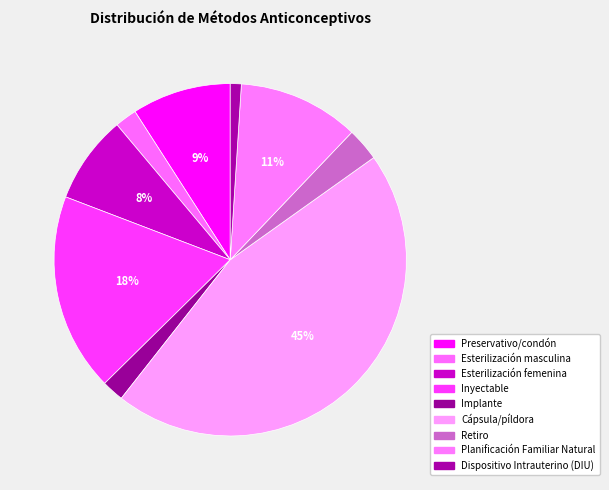

Rank the categories by value from highest to lowest.

Cápsula/píldora, Inyectable, Planificación Familiar Natural, Preservativo/condón, Esterilización femenina, Retiro, Esterilización masculina, Implante, Dispositivo Intrauterino (DIU)